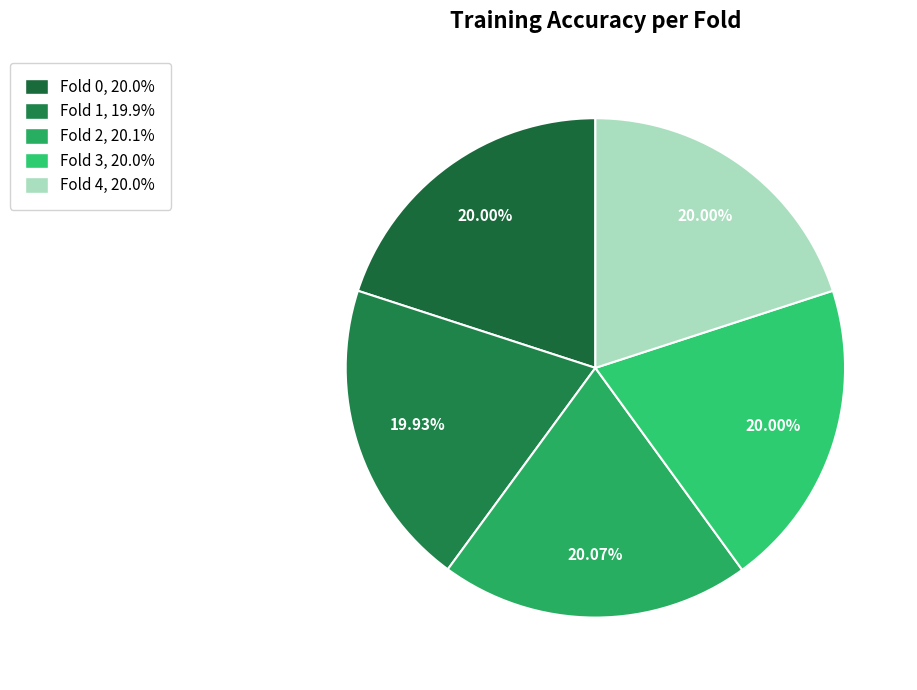

Is it true that Fold 3 is 27% of the pie?

False